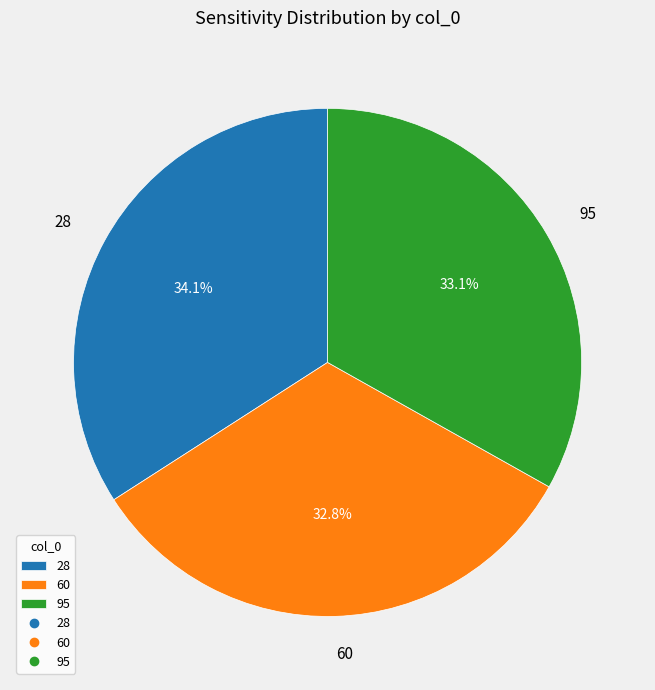

Do 60 and 95 together represent more than half of the pie?

Yes